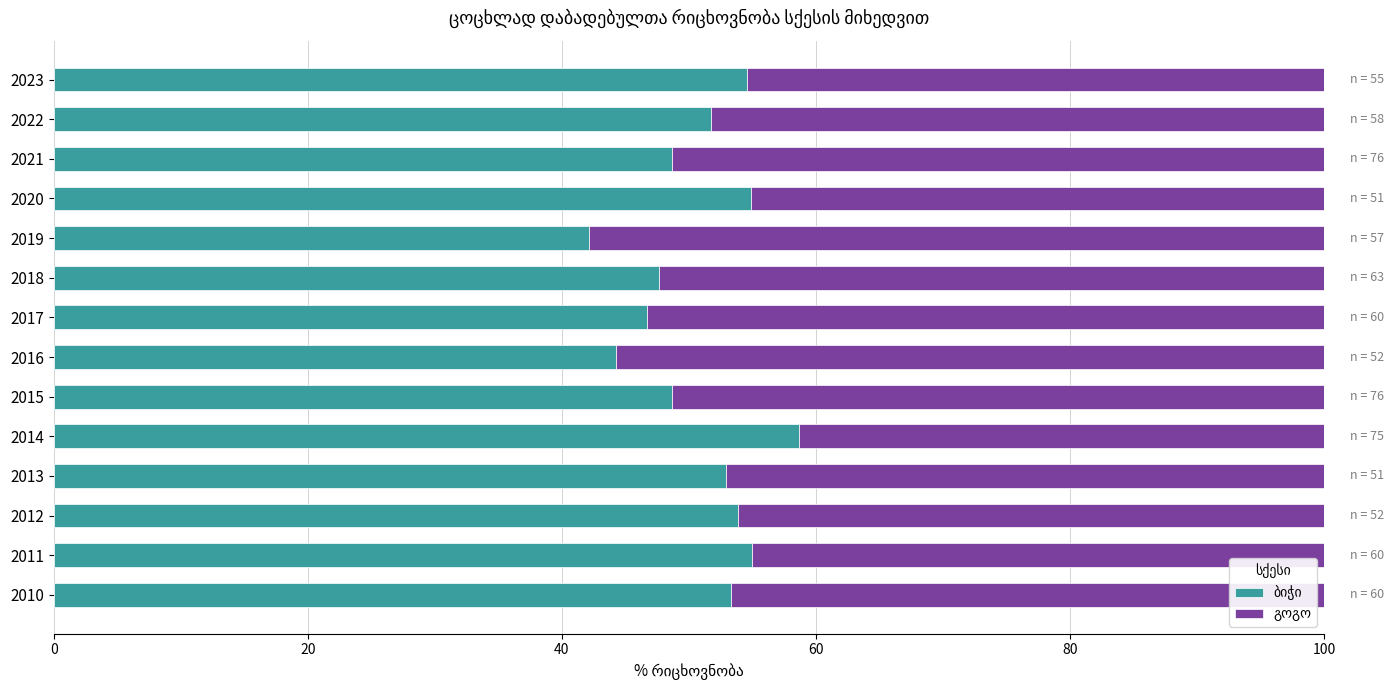

What is the total value across all series at 2017?

100.0